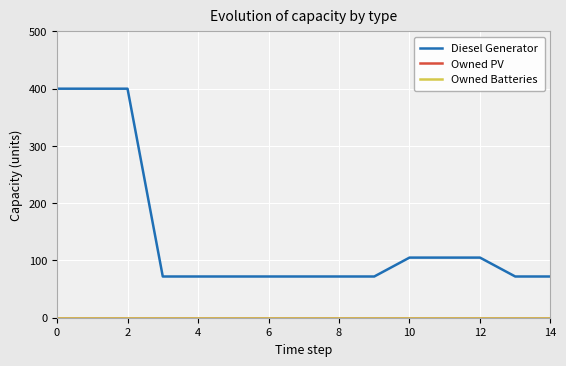

Does the chart have visible grid lines?

Yes